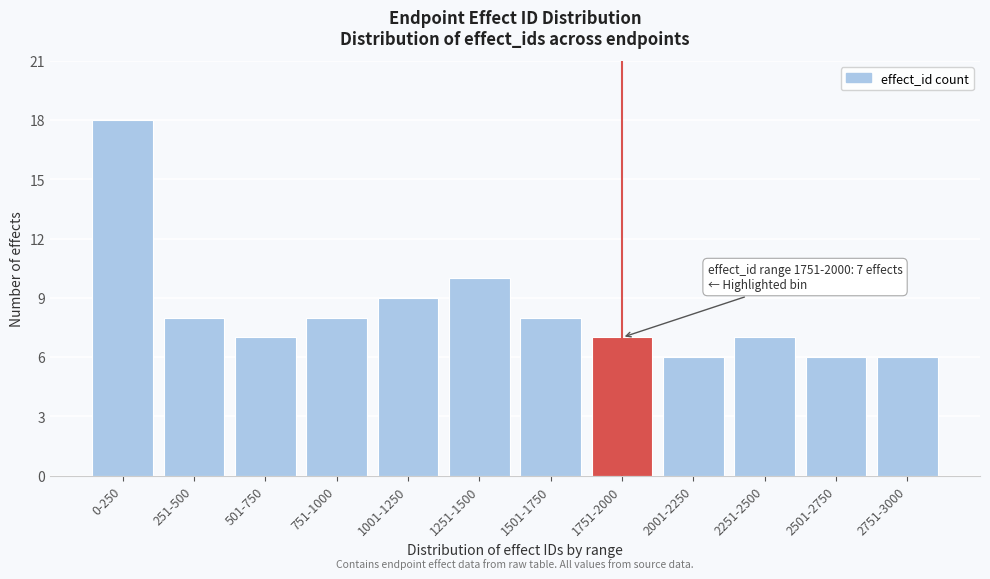

Reading right to left, what are all the values shown in this chart?

2751-3000=6	2501-2750=6	2251-2500=7	2001-2250=6	1751-2000=7	1501-1750=8	1251-1500=10	1001-1250=9	751-1000=8	501-750=7	251-500=8	0-250=18